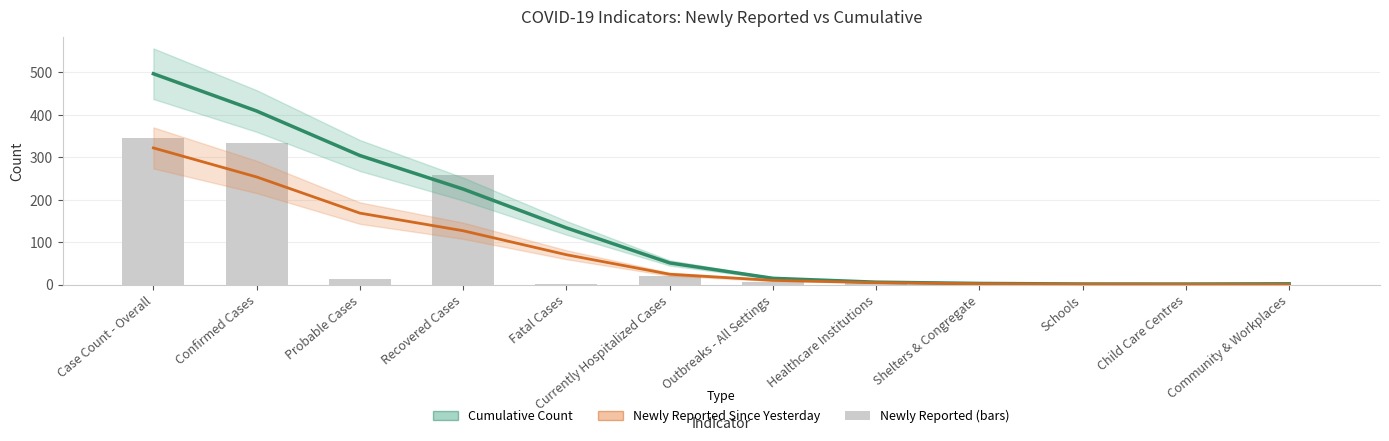

Which label corresponds to the largest value in the chart?

Case Count - Overall